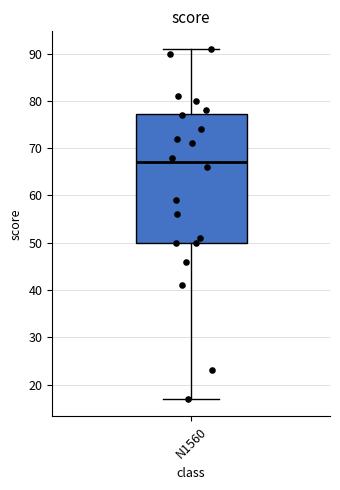

Read this box plot against the y-axis: the position of the median line, the range covered by the box, and the ends of both whiskers. The values are not printed on the chart, so give them approximately, as read against the axis.

median 67, box 50 to 77, whiskers 17 to 91